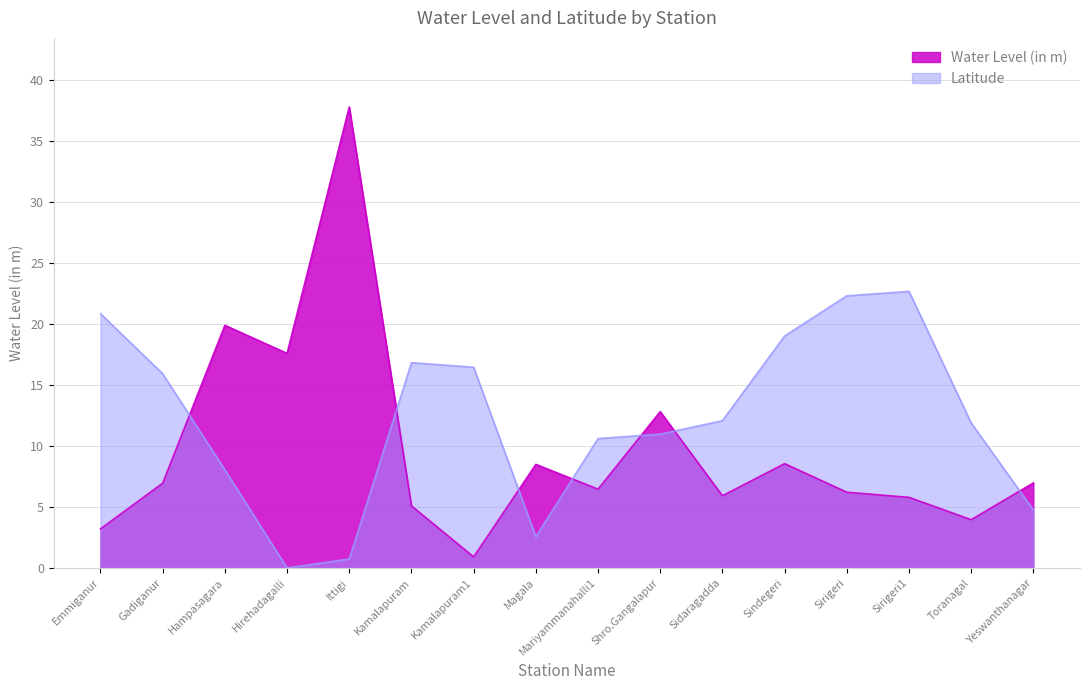

The lat series shows 40.3 at Sirigeri1. True or false?

False